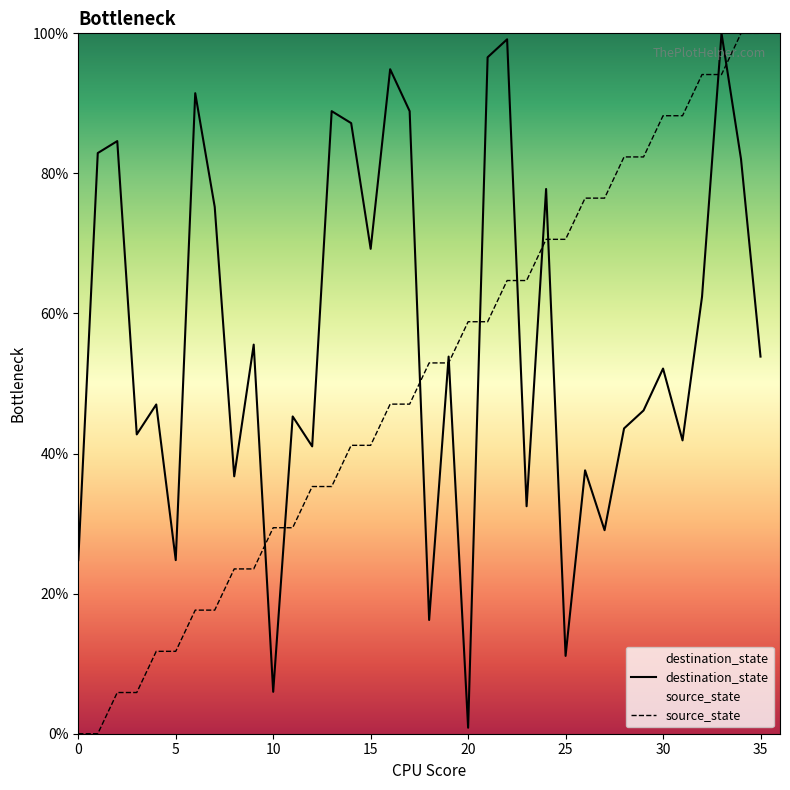

What is the total value across all series at 34?

182.1